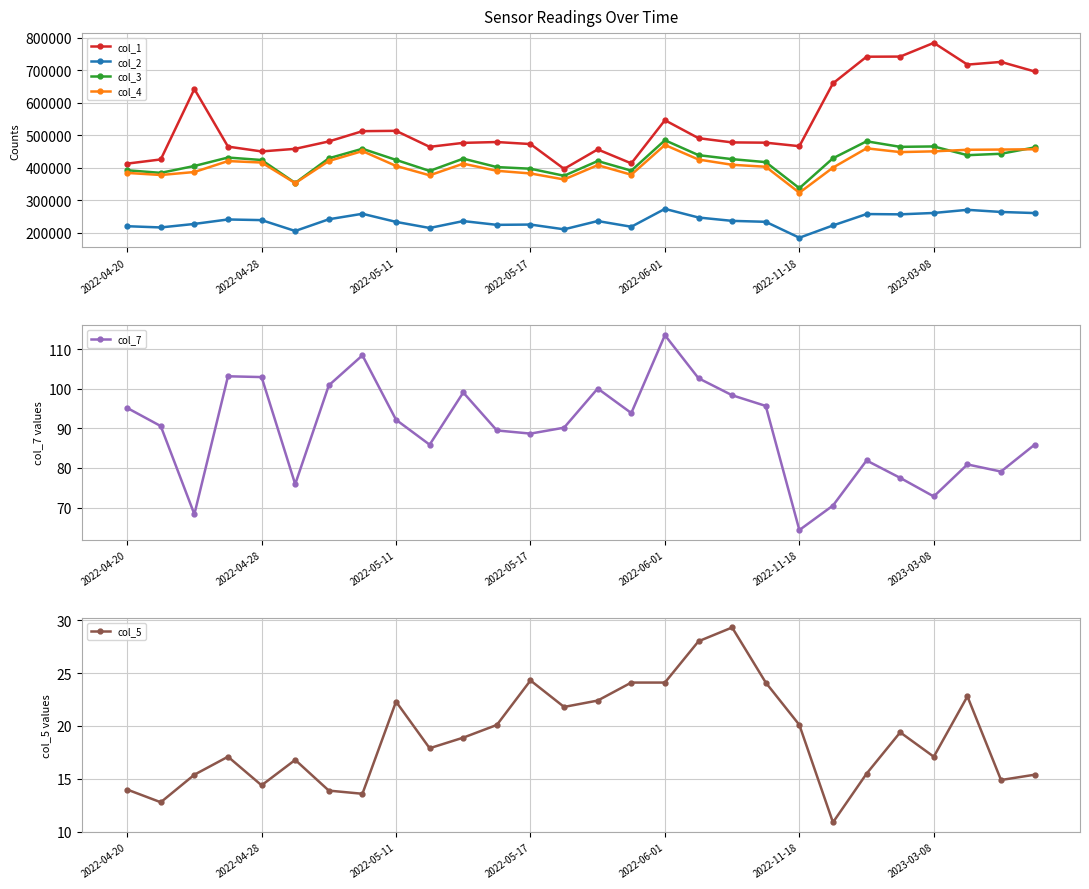

True or false: col_1 has more than 2 interior local peaks.

True